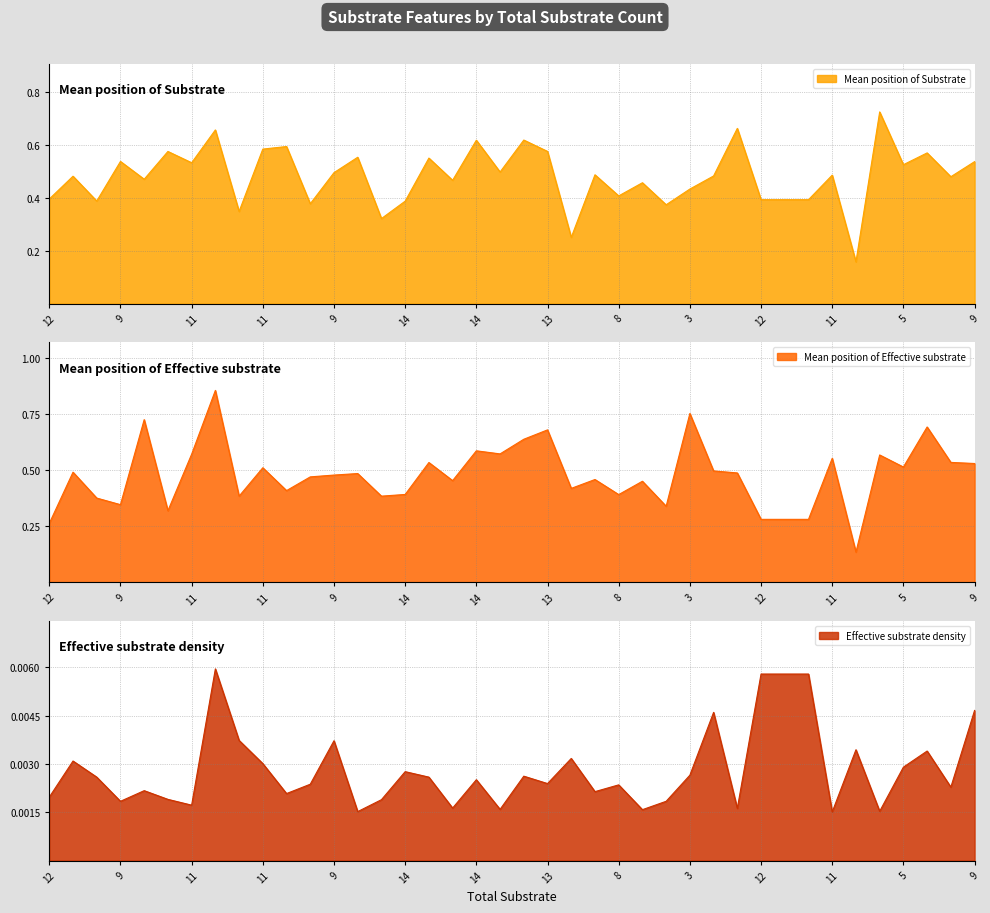

At how many categories does at least one series exceed 0?

40